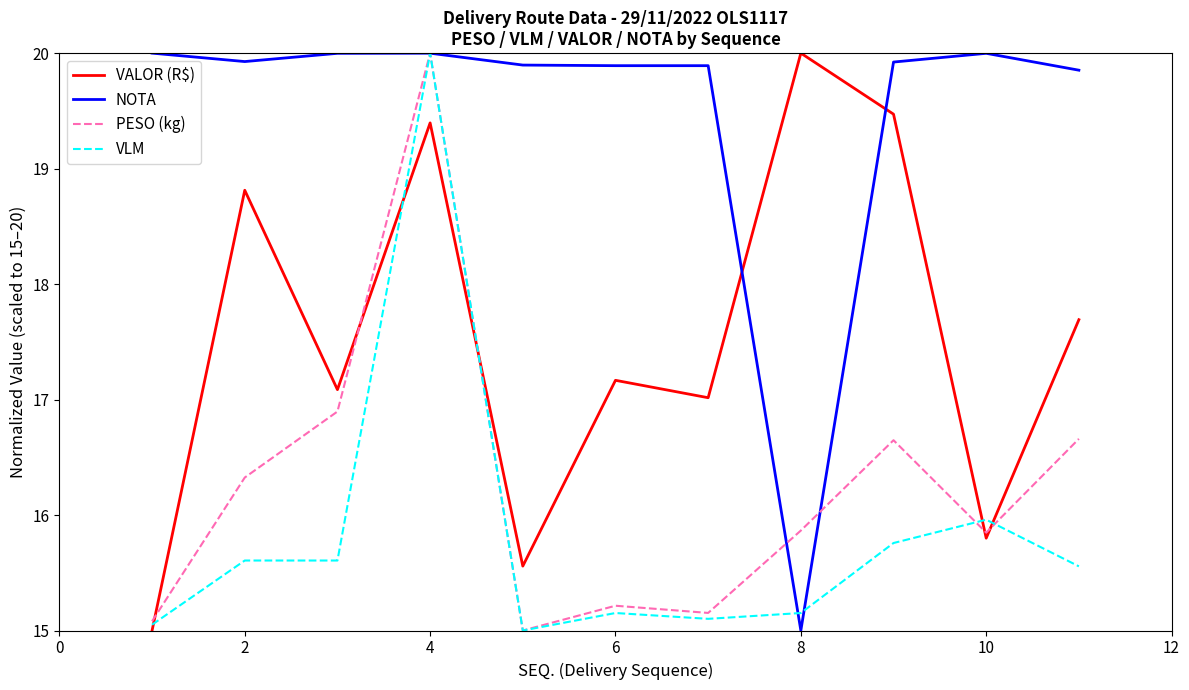

Which series has the largest total across all categories?

NOTA